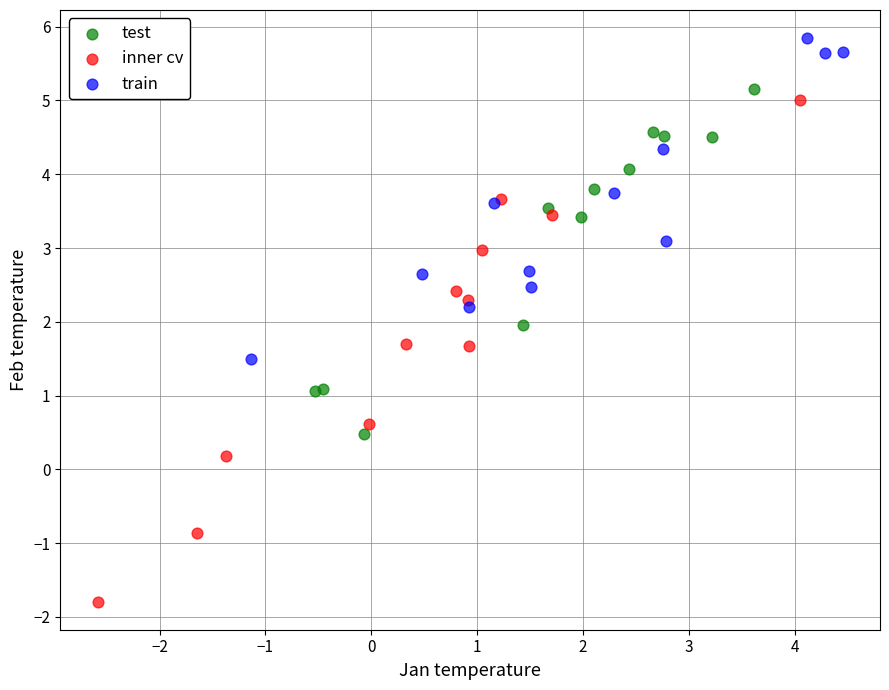

Which series contains the lowest Y value?

inner cv